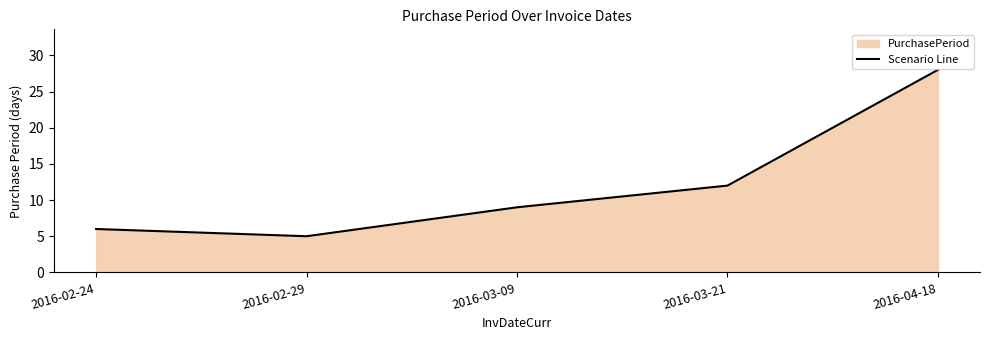

Which label corresponds to the largest value in the chart?

2016-04-18